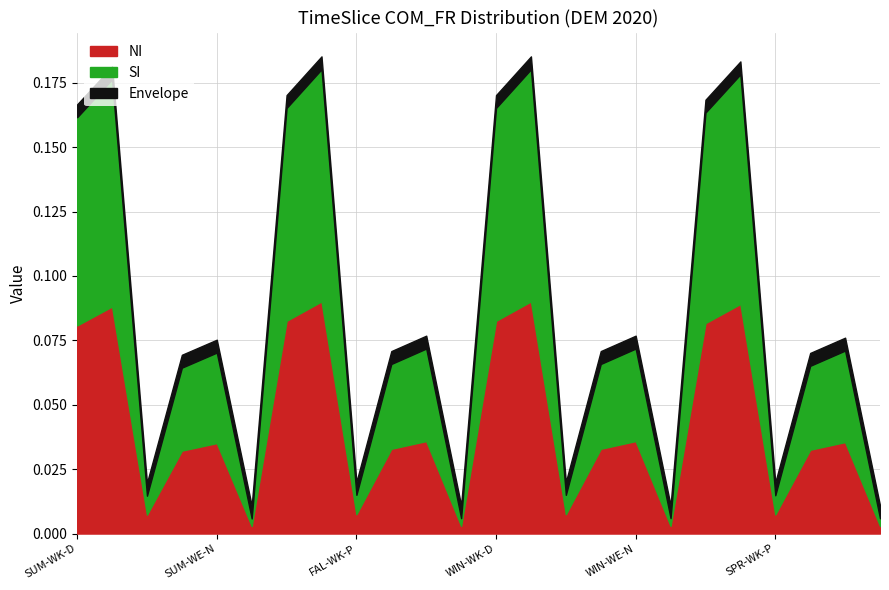

What is the value of the SI point at the 7th from the left?

0.1